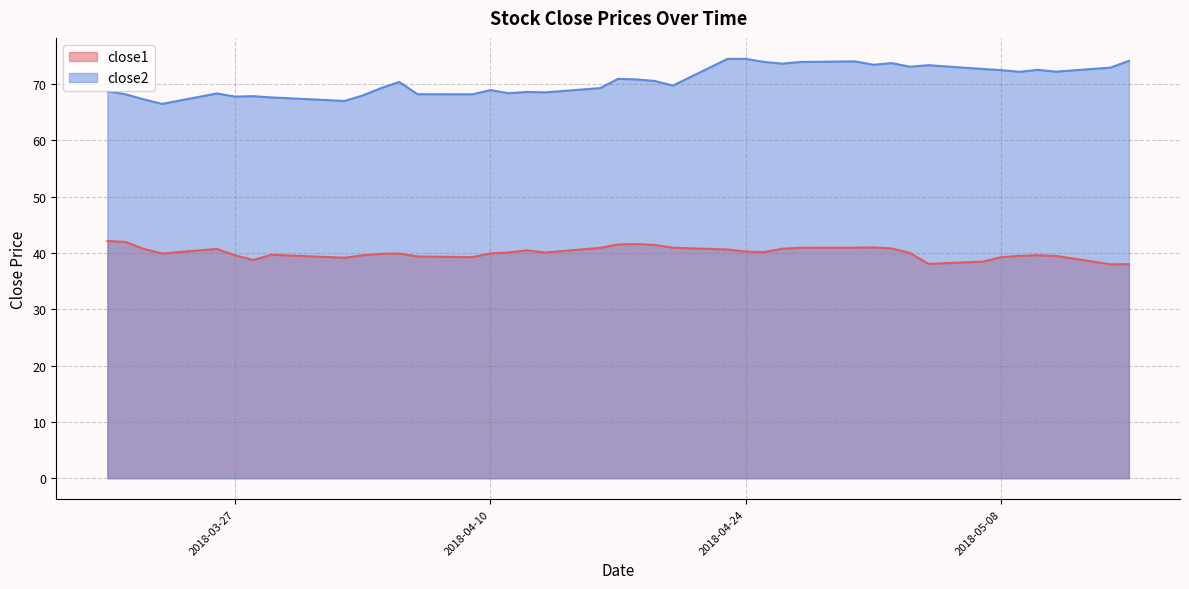

What is the label of the 15th point from the right?

2018-04-25